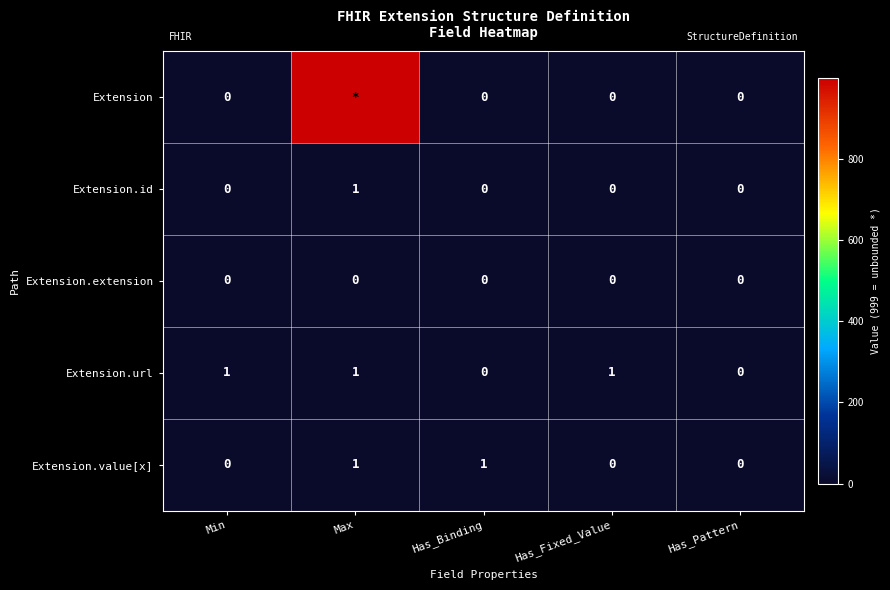

The Extension.value[x] series shows 0 at Has_Fixed_Value. True or false?

True